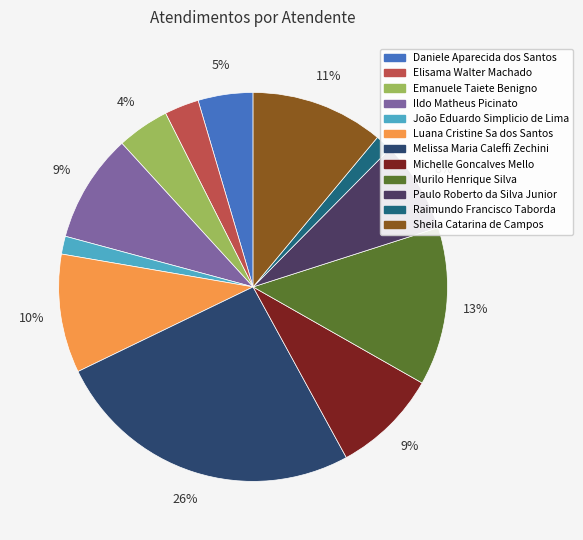

What is the smallest slice in the pie chart?

Raimundo Francisco Taborda